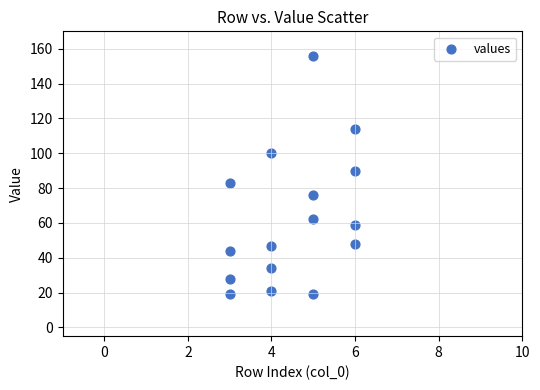

What is the range of X values (max minus min)?

3